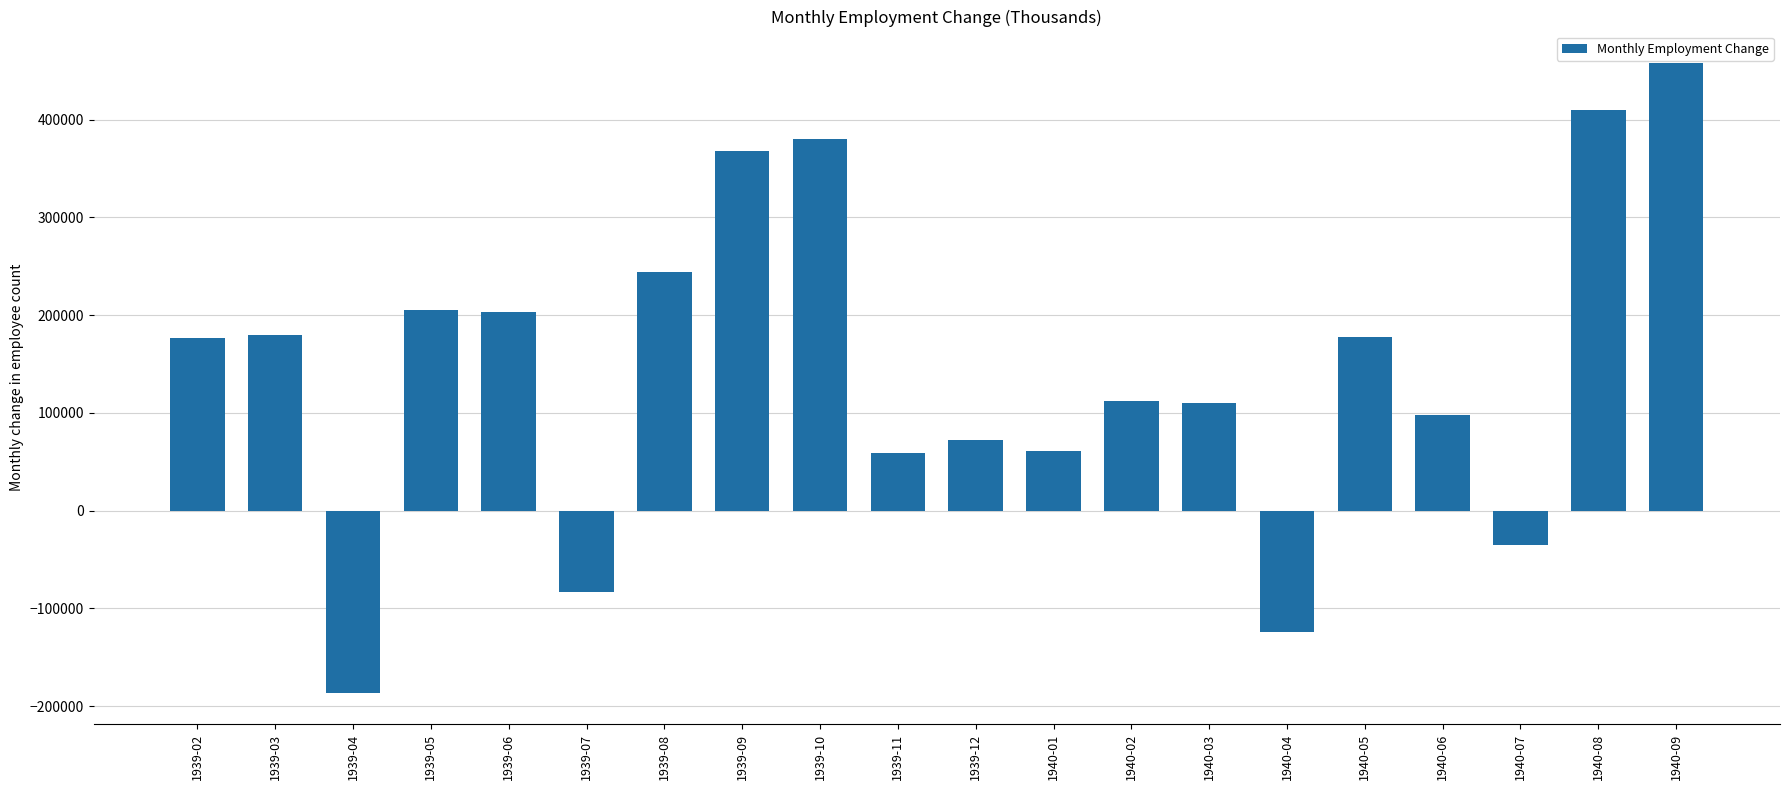

Which has a higher value, 1940-04 or 1940-09?

1940-09